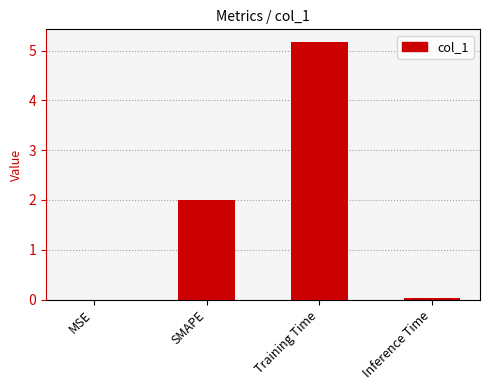

Approximately how many times larger is the value at SMAPE compared to Training Time?

0.4